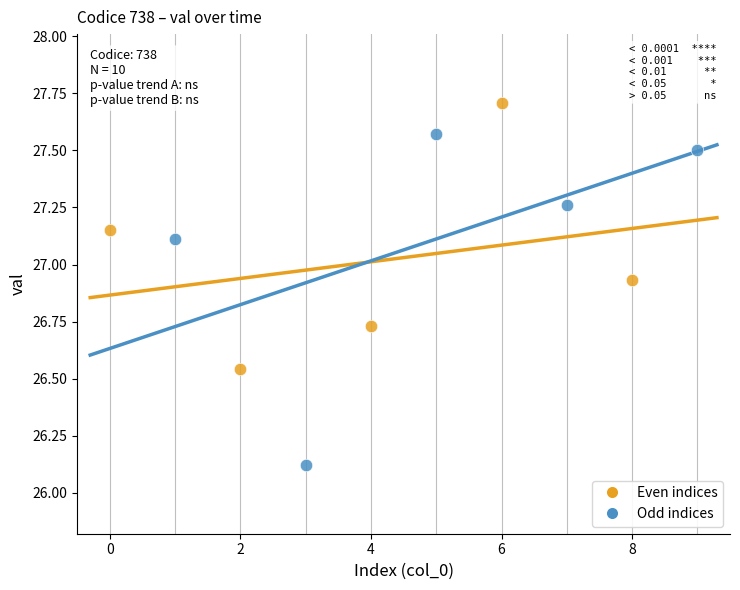

Which series has the largest Y range (max minus min)?

Odd indices